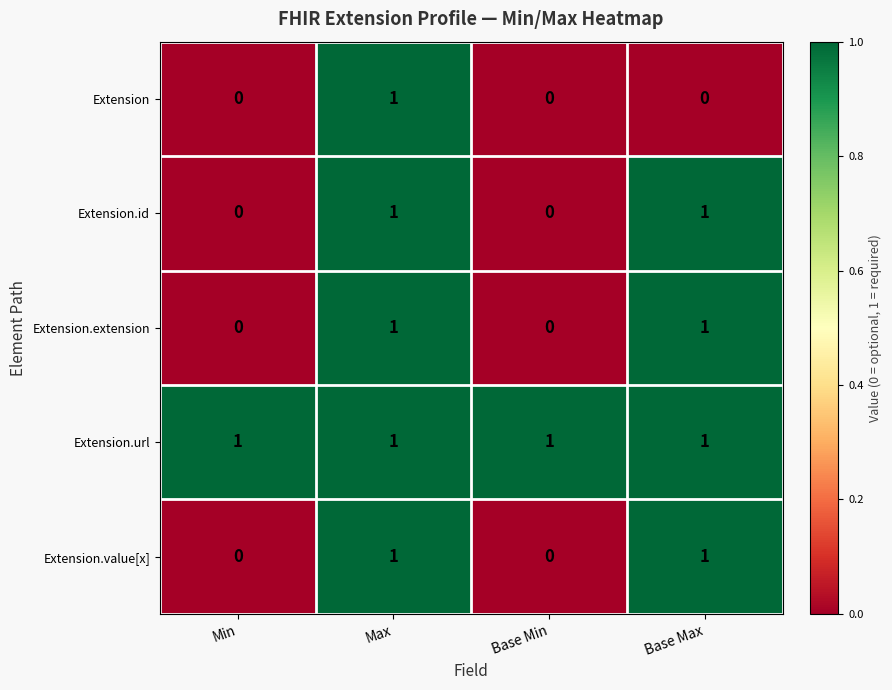

How many data points in Extension.extension are less than 1?

2